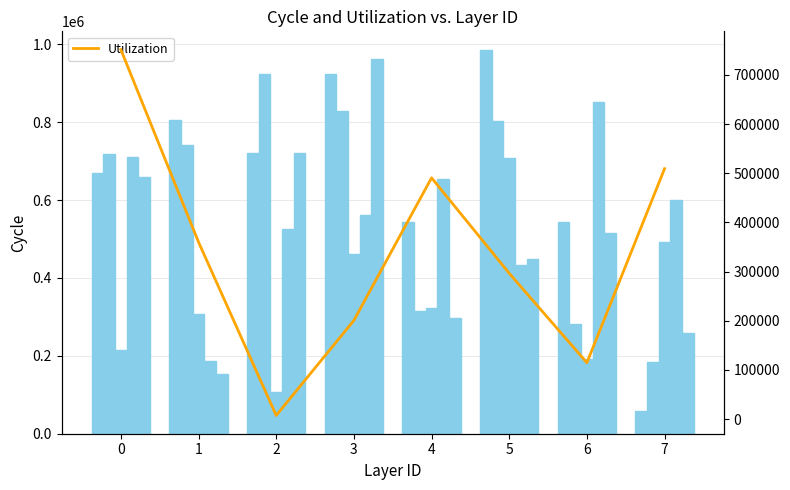

The value of Utilization at 7 is 872937. True or false?

False